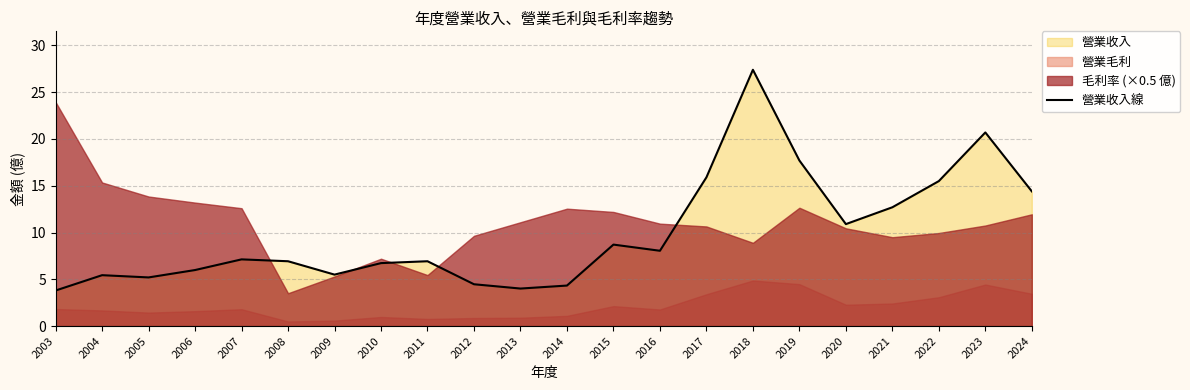

Is it true that the value at 2015 is 8.7?

True